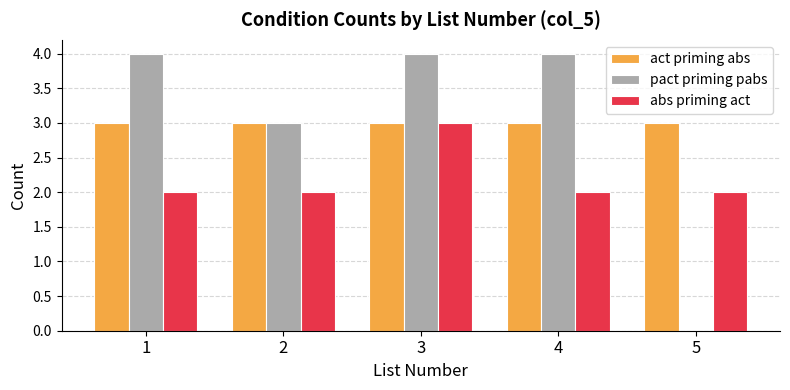

What is the difference between the pact priming pabs values at 3 and 5?

4